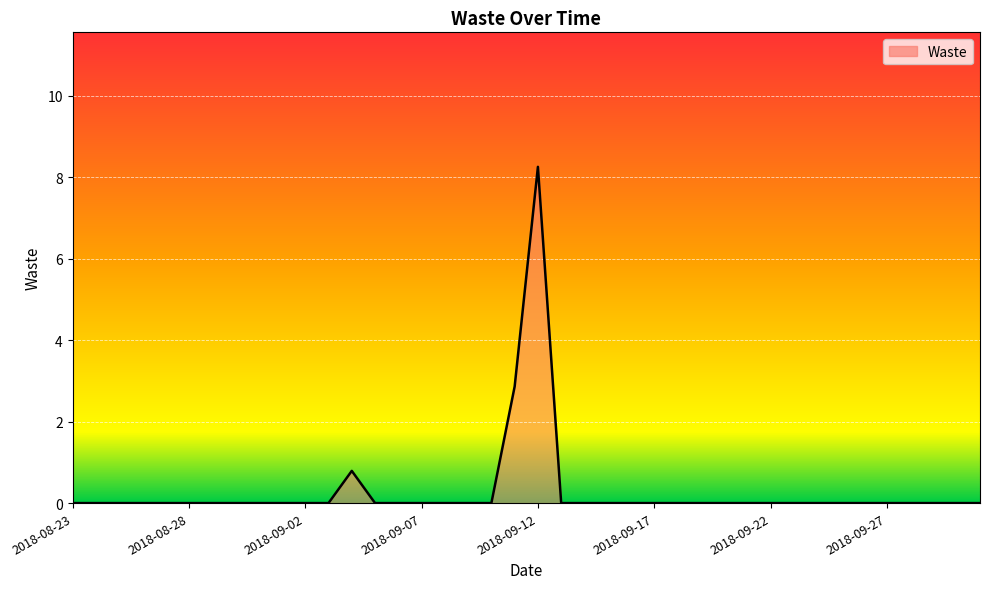

How many lines are shown in the chart?

1